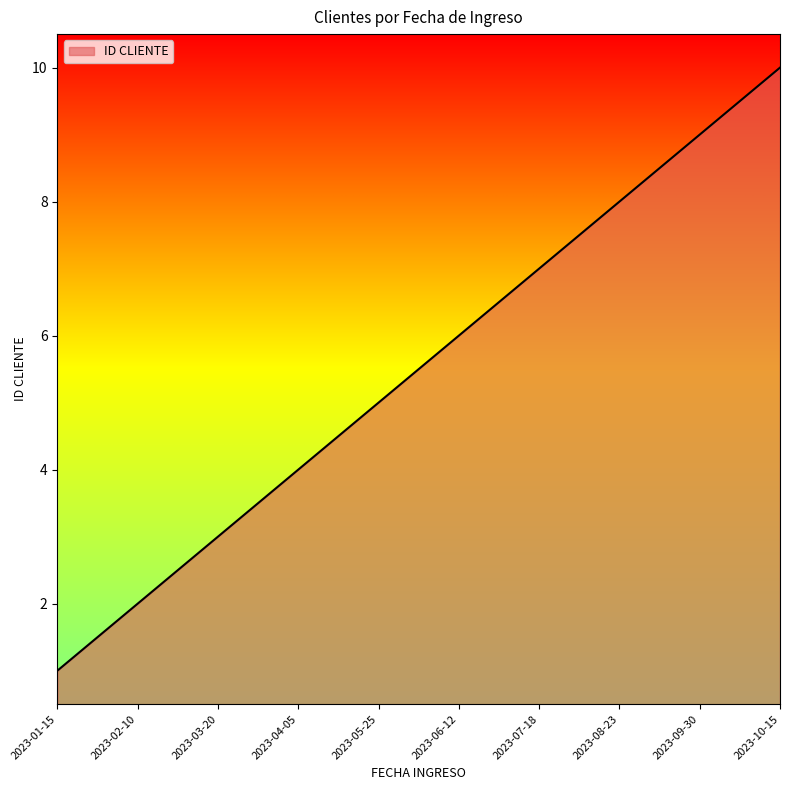

What is the difference between the maximum and second lowest values?

8